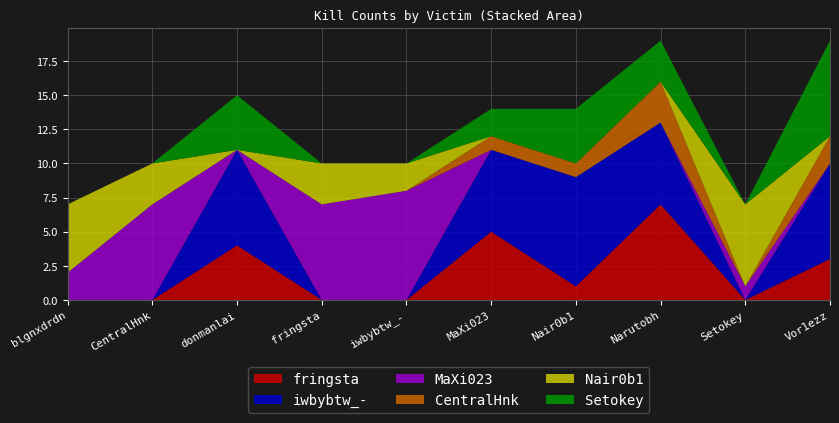

Reading left to right, transcribe all the data shown in this chart.

fringsta: 0	0	4	0	0	5	1	7	0	3
iwbybtw_-: 0	0	7	0	0	6	8	6	0	7
MaXi023: 2	7	0	7	8	0	0	0	1	0
CentralHnk: 0	0	0	0	0	1	1	3	0	2
Nair0b1: 5	3	0	3	2	0	0	0	6	0
Setokey: 0	0	4	0	0	2	4	3	0	7